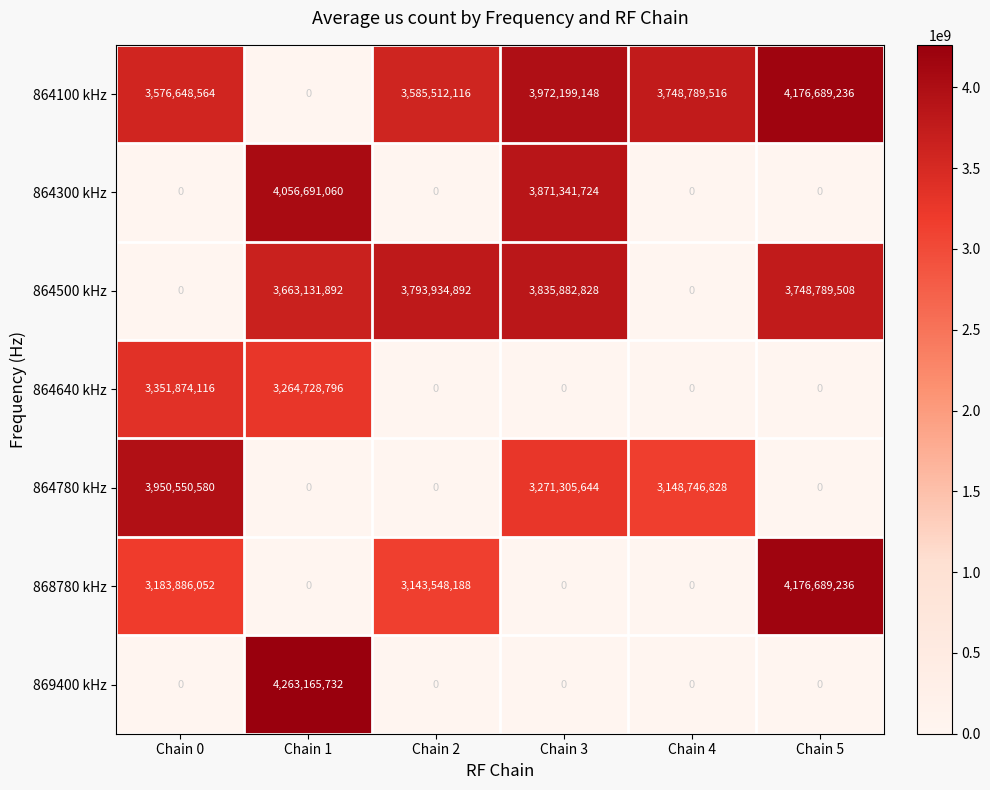

At which label does 869400 kHz reach its peak?

Chain 1